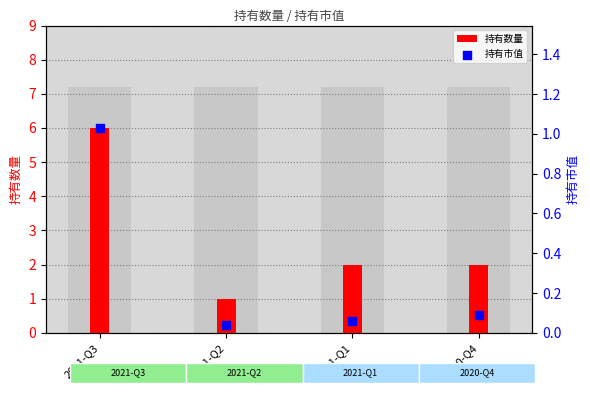

Which series contains the lowest Y value?

持有市值